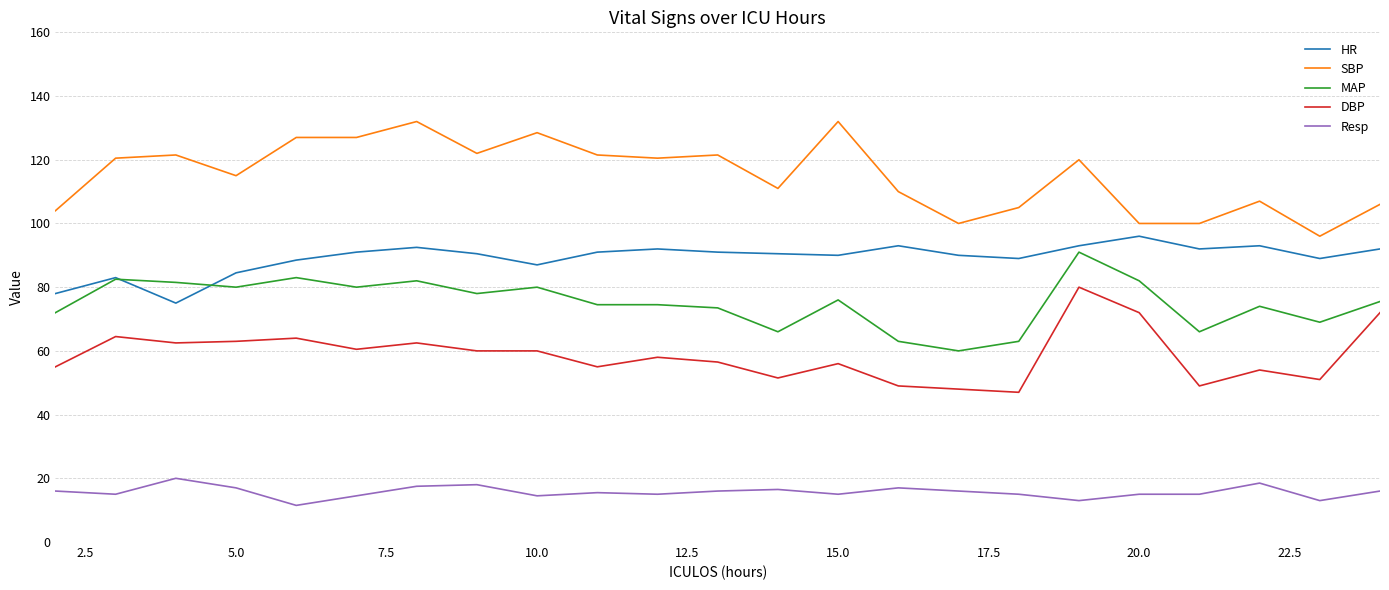

True or false: Resp and DBP intersect in this chart.

False